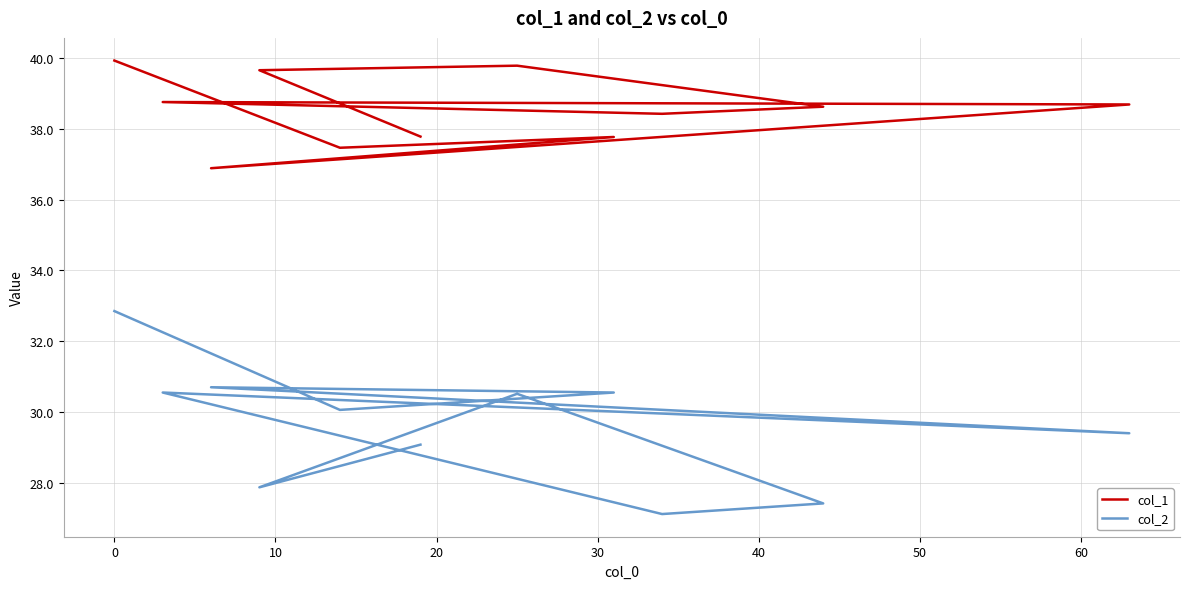

Which series has the widest spread of values?

col_2